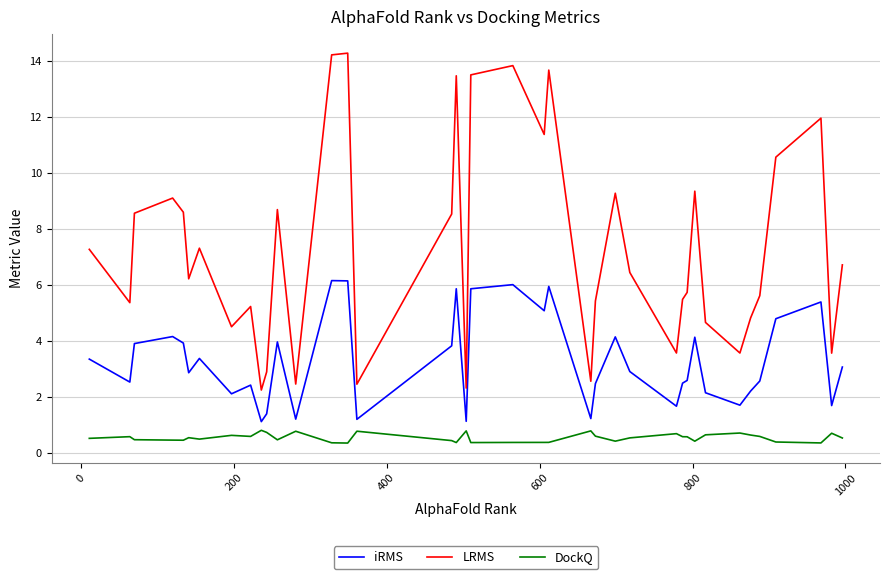

Which series has the widest spread of values?

LRMS